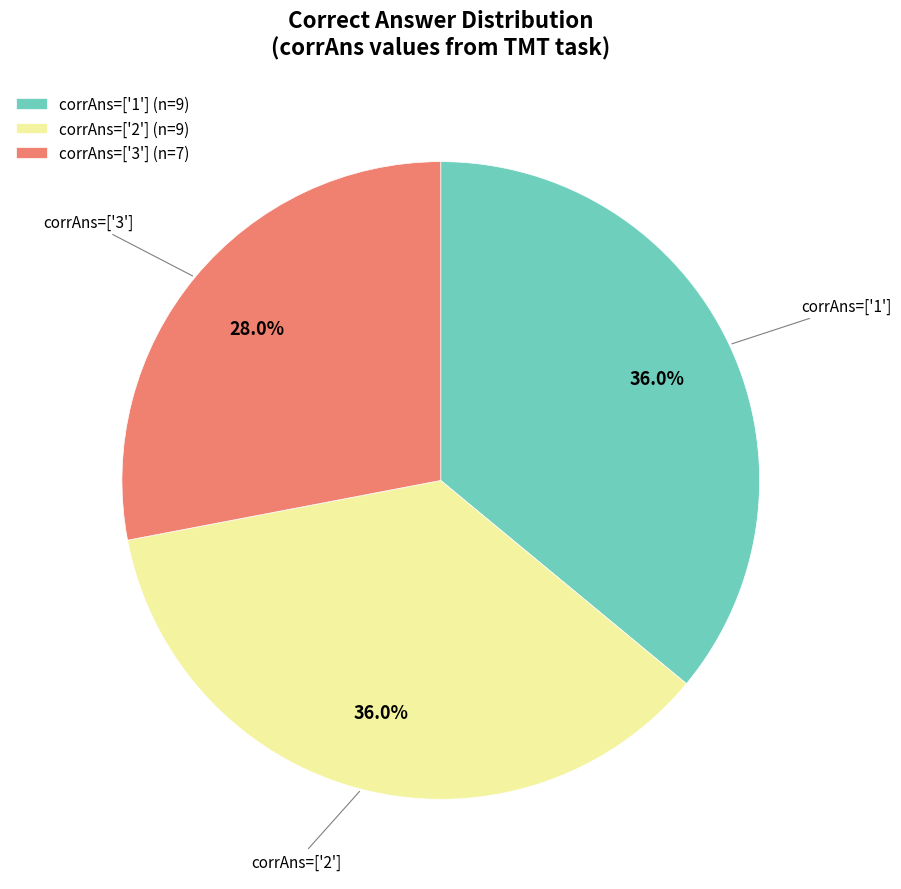

Is corrAns=['3'] (n=7) the majority of the pie?

No